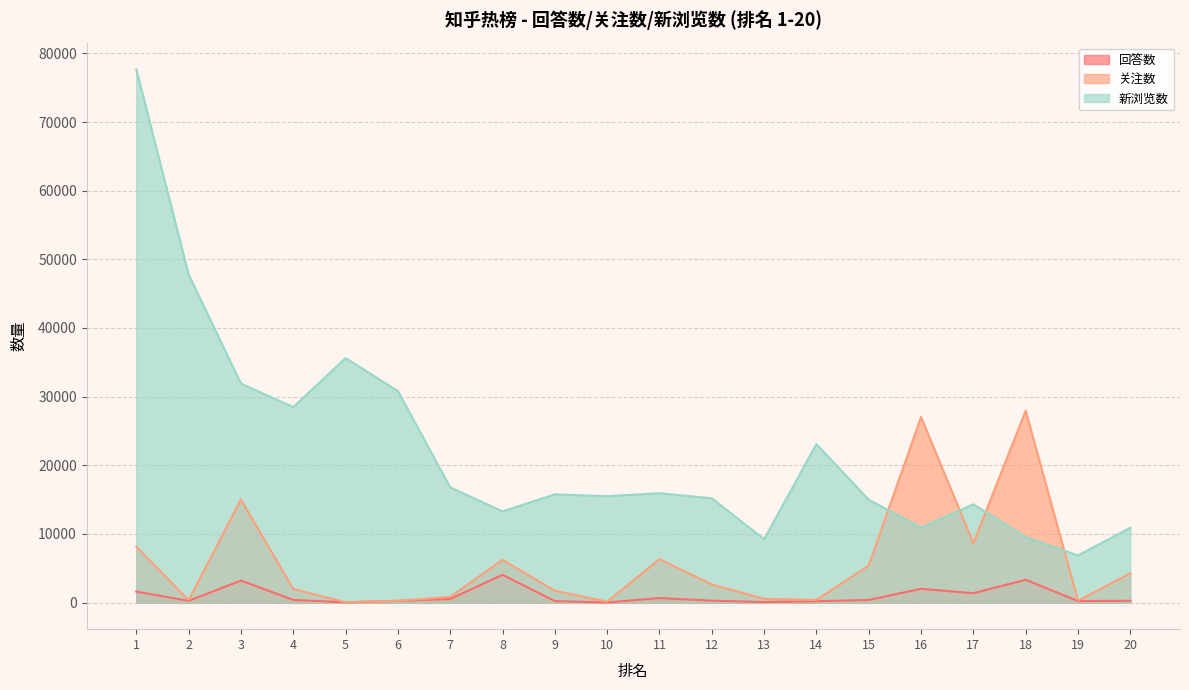

Reading left to right, list all the values displayed in this chart.

回答数: 1592	237	3202	377	32	231	519	4036	209	10	651	267	74	189	373	2000	1356	3314	213	252
关注数: 8147	328	15009	1966	40	257	811	6218	1719	119	6315	2638	537	373	5393	27038	8645	27947	260	4257
新浏览数: 77698	47818	31901	28474	35613	30822	16785	13274	15761	15487	15928	15192	9224	23084	14977	10925	14312	9522	6867	10894